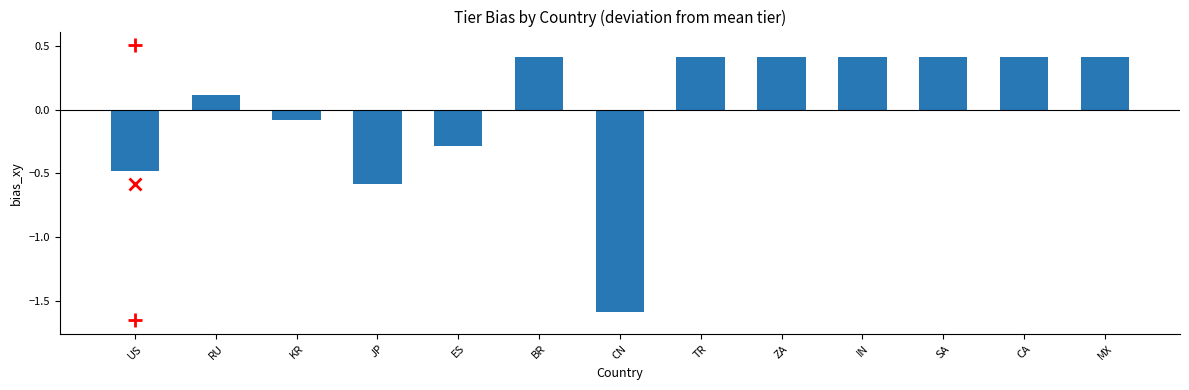

Where is the data nearest to the value 0?

KR